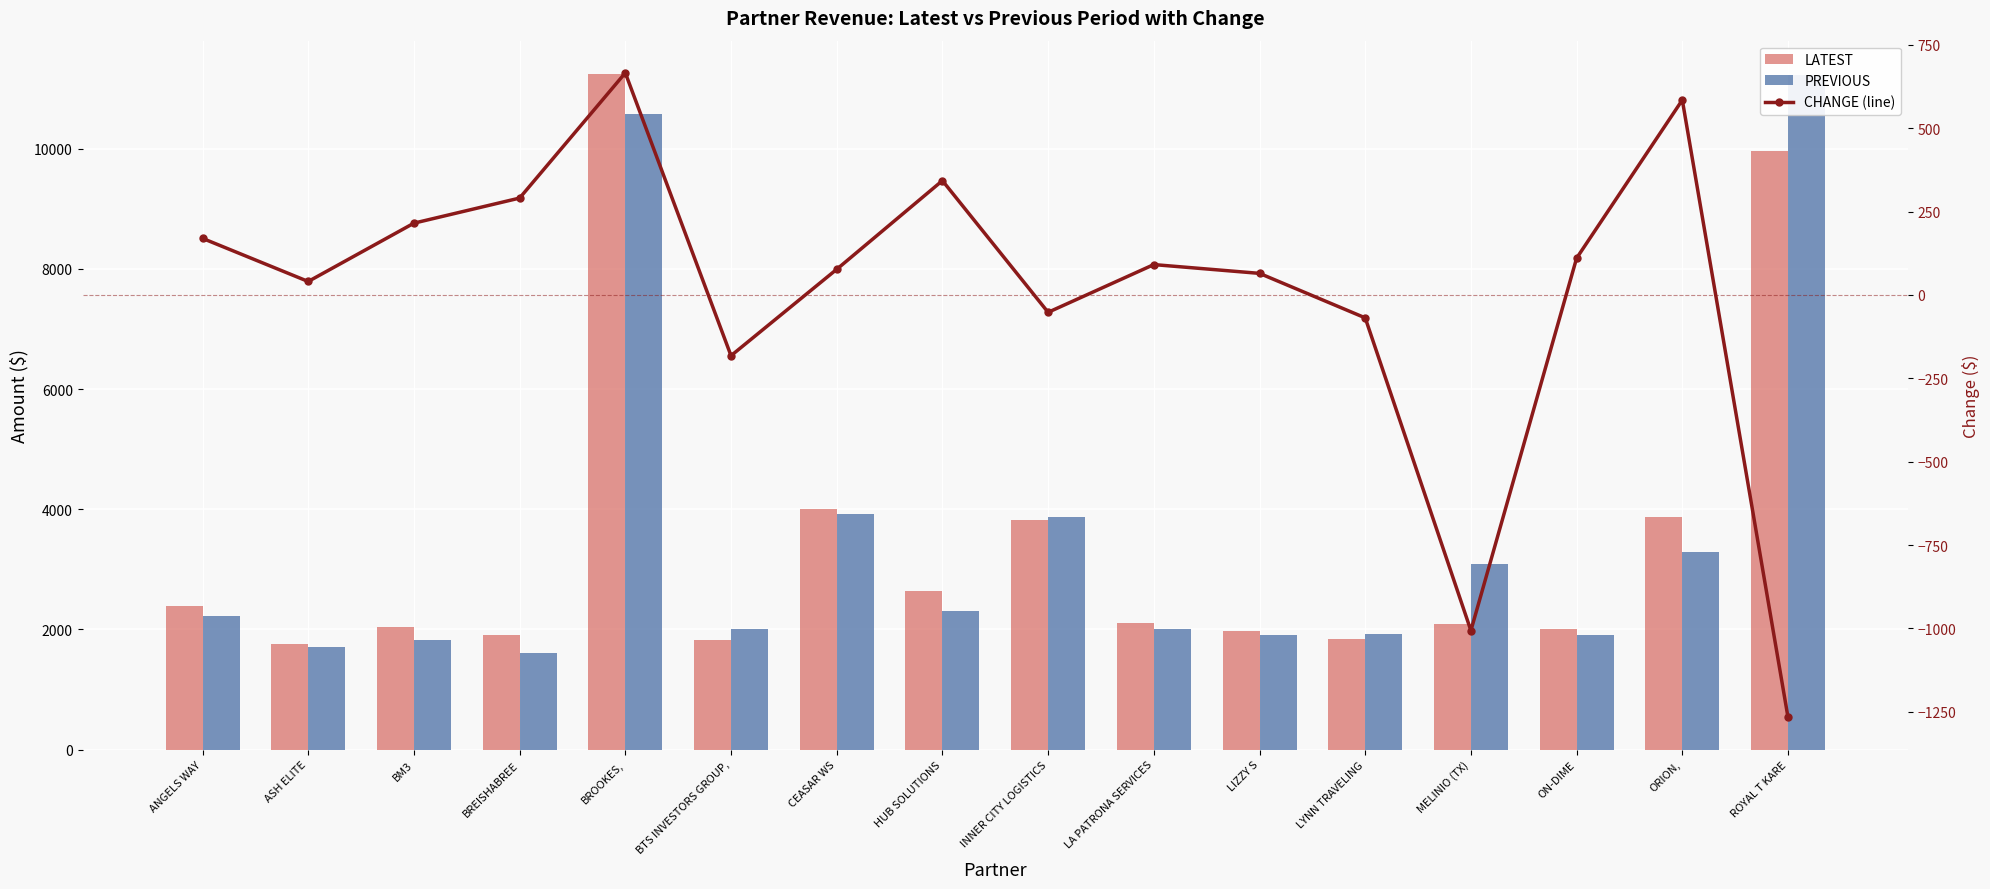

What is the difference between the CHANGE (line) values at ORION, and MELINIO (TX)?

1590.7